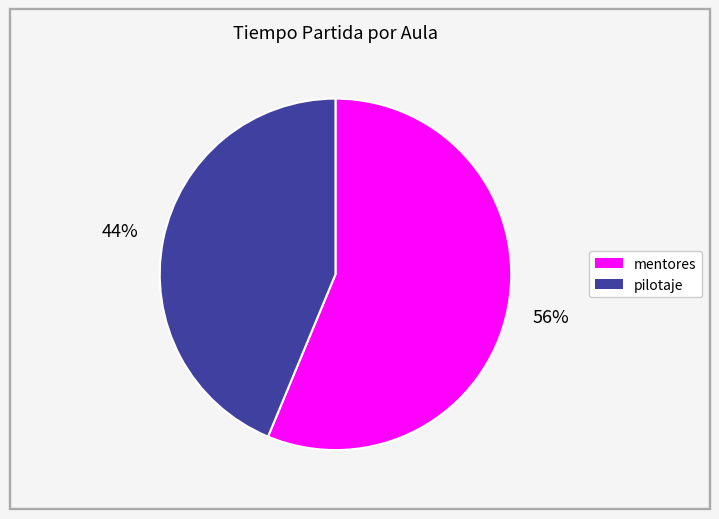

True or false: pilotaje accounts for 44% of the total.

True